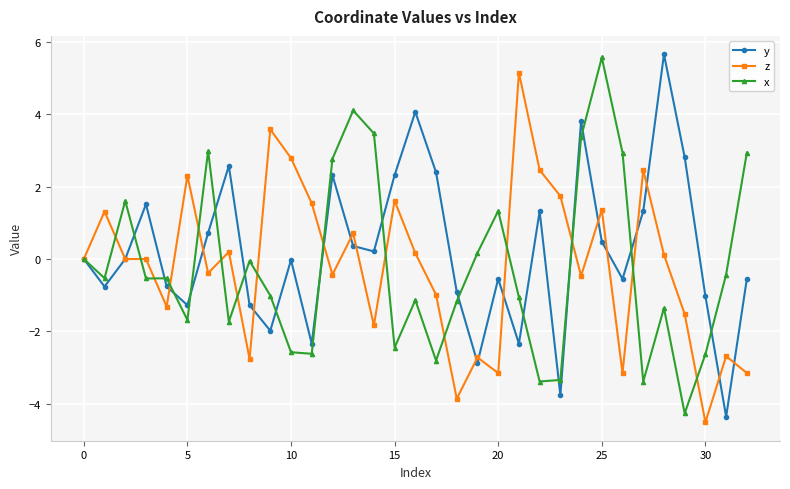

True or false: x and y intersect in this chart.

True